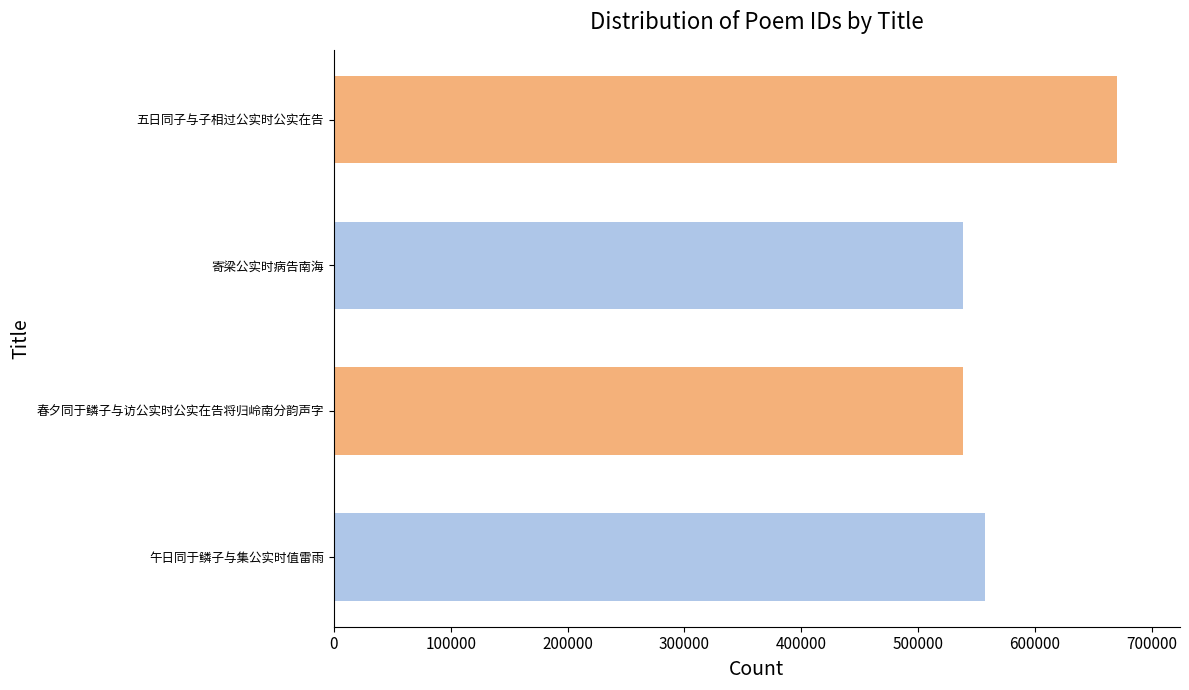

At which category does the chart reach its peak across all series?

五日同子与子相过公实时公实在告